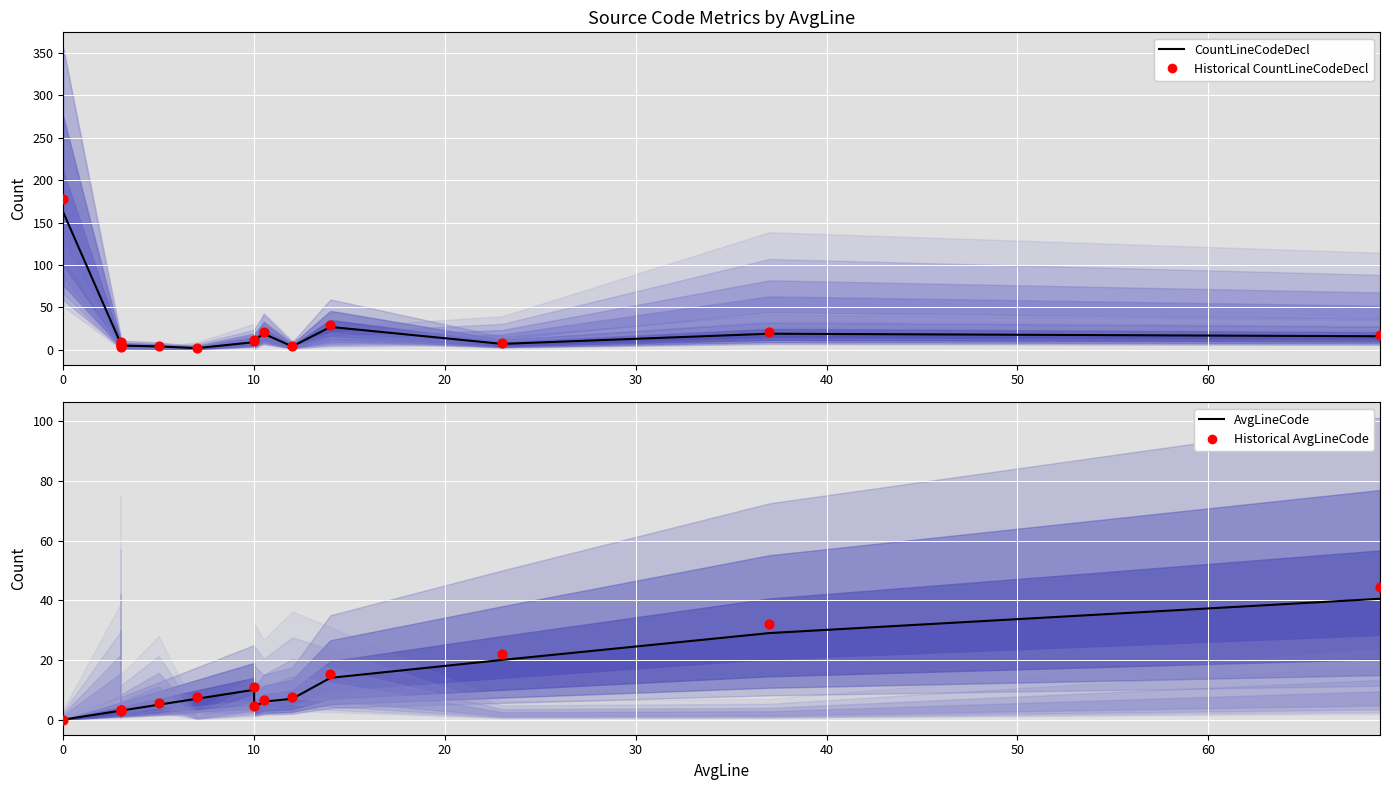

At how many categories does at least one series exceed 32?

2